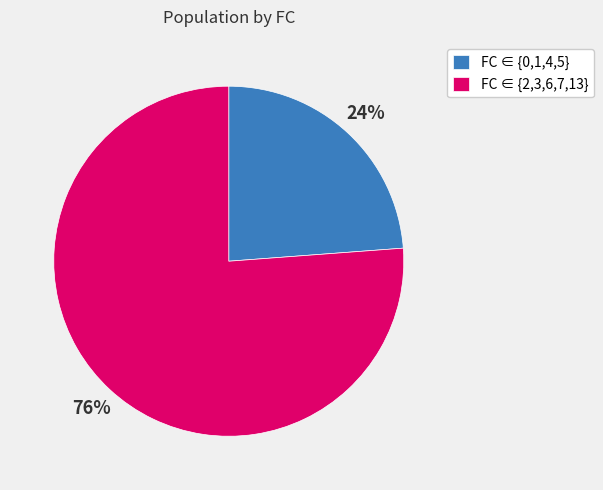

Count the number of slices in the pie.

2